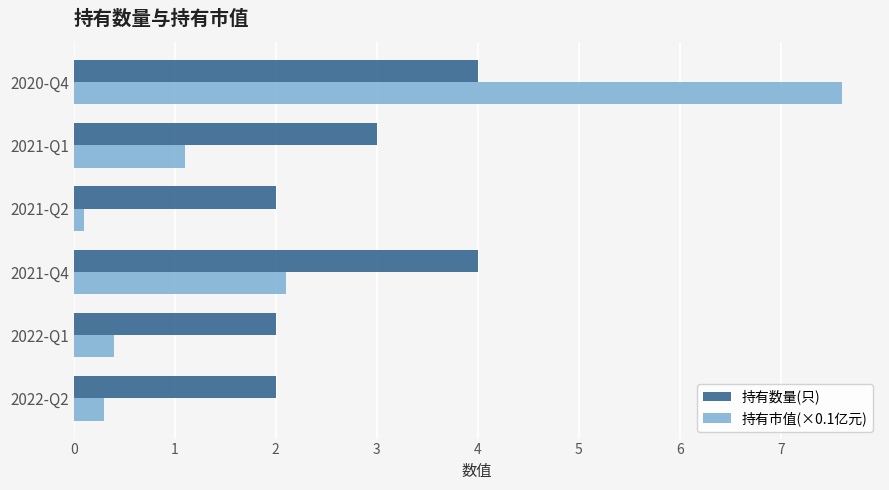

Which series has the widest spread of values?

持有市值(×0.1亿元)